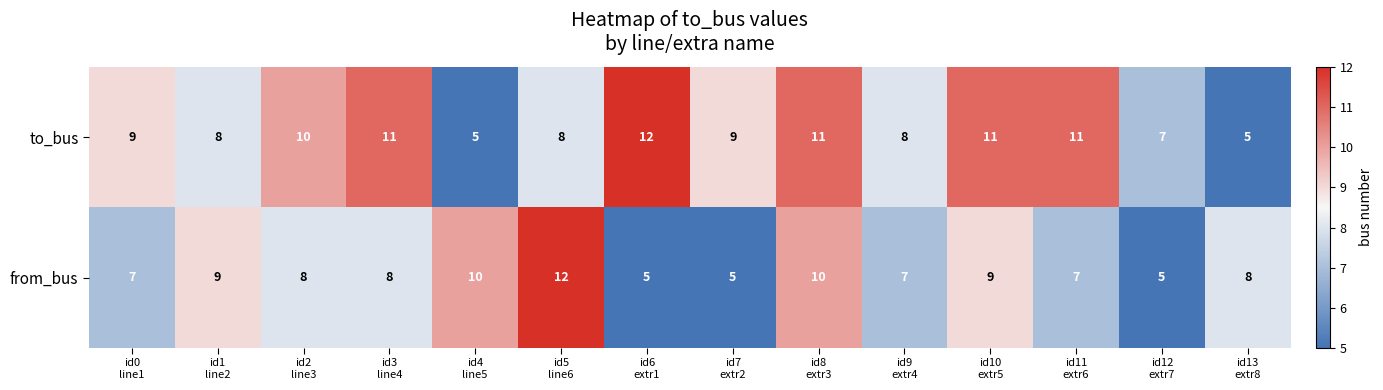

What is the maximum value for from_bus?

12